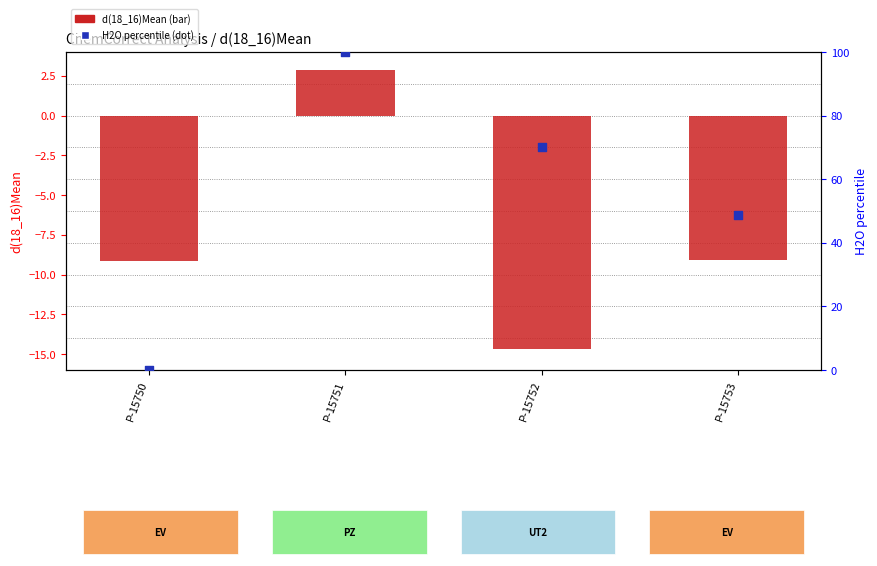

At which category is the sum across all series the highest?

P-15751